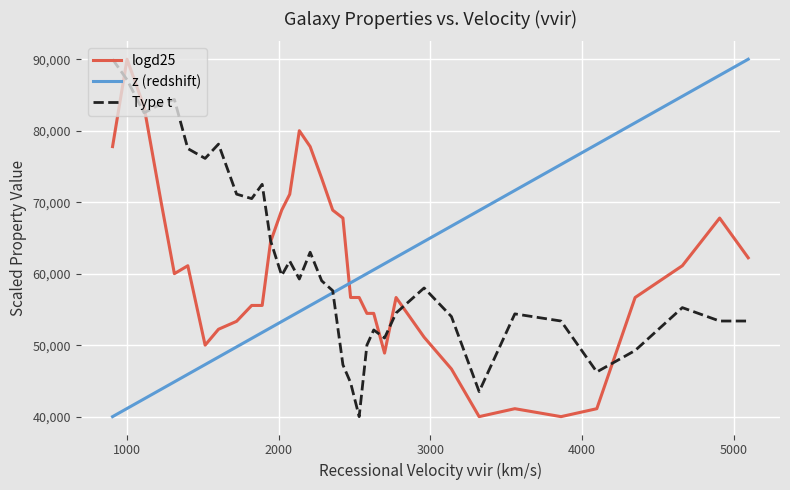

What is the lowest value of the Type t series?

40000.0